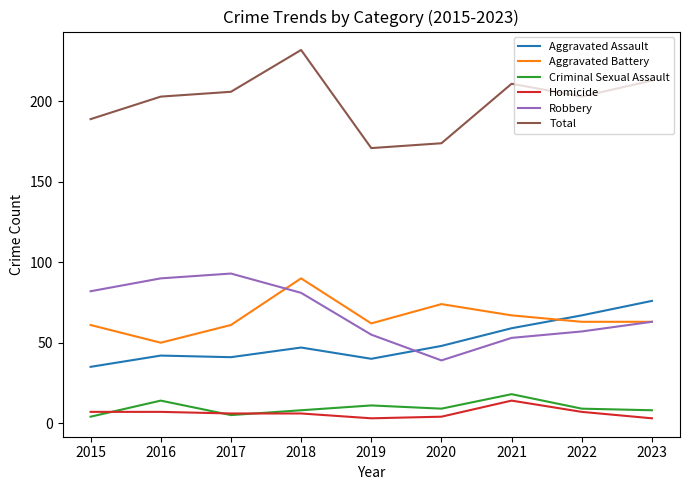

At how many categories does at least one series exceed 99?

9